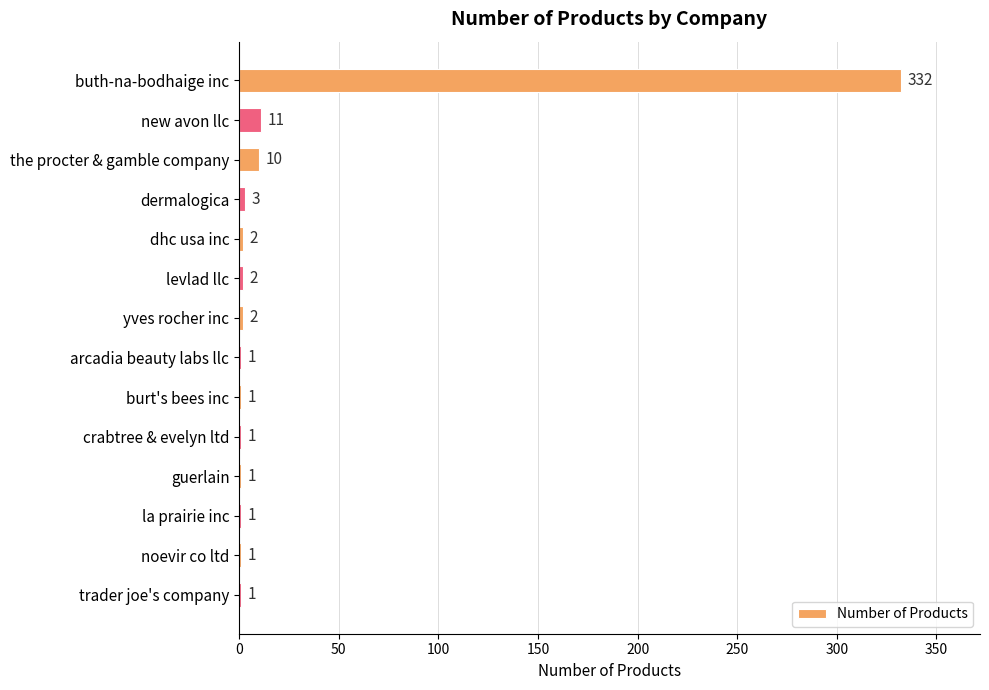

What is the ratio of the value at new avon llc to the value at the procter & gamble company?

1.1